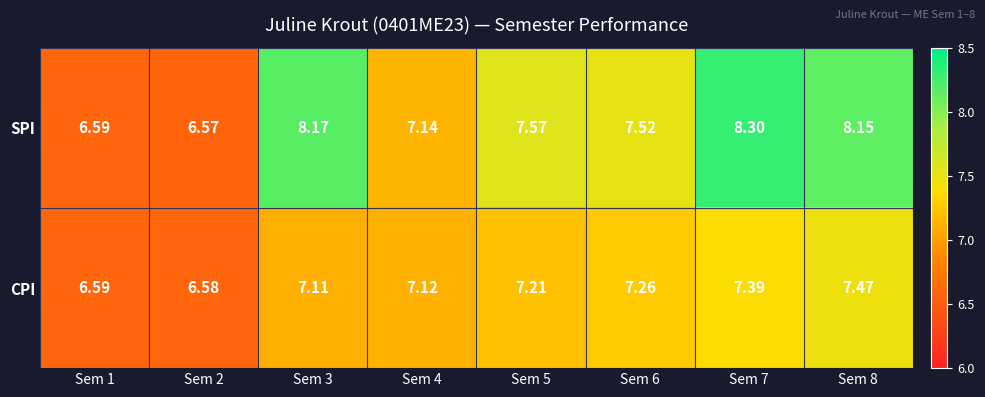

At which category is the sum across all series the highest?

Sem 7